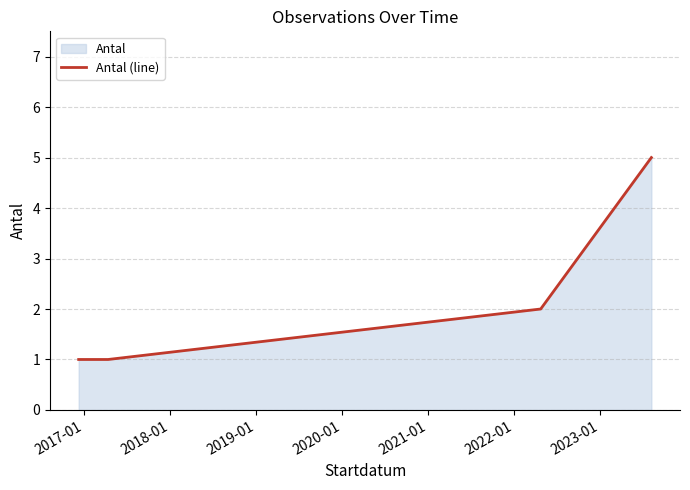

Reading right to left, transcribe all the data shown in this chart.

5	2	1	1